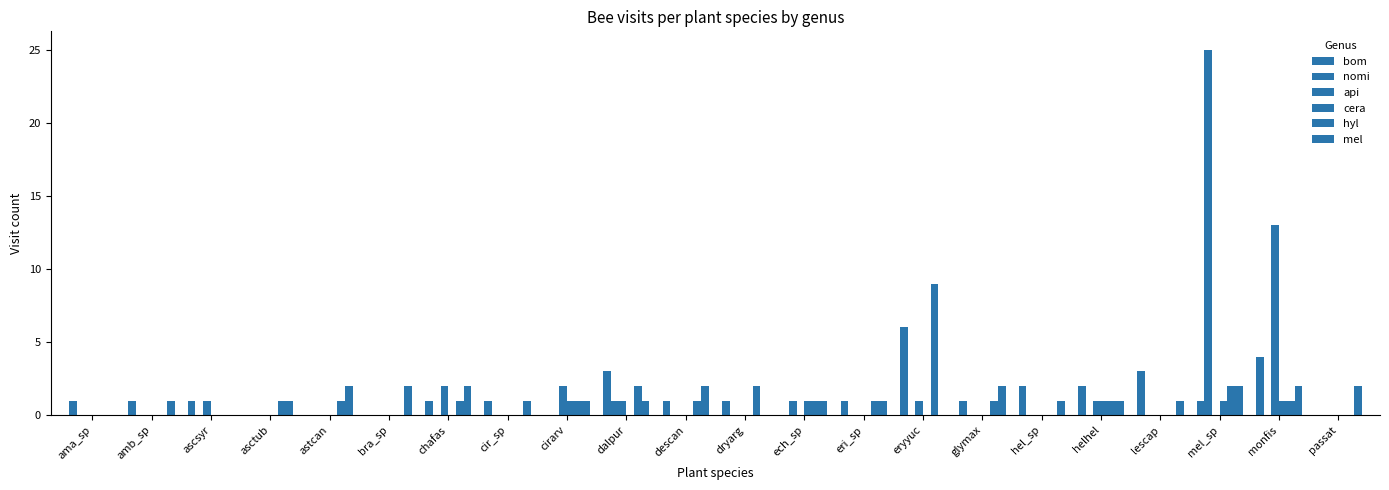

What position from the left is ama_sp?

1